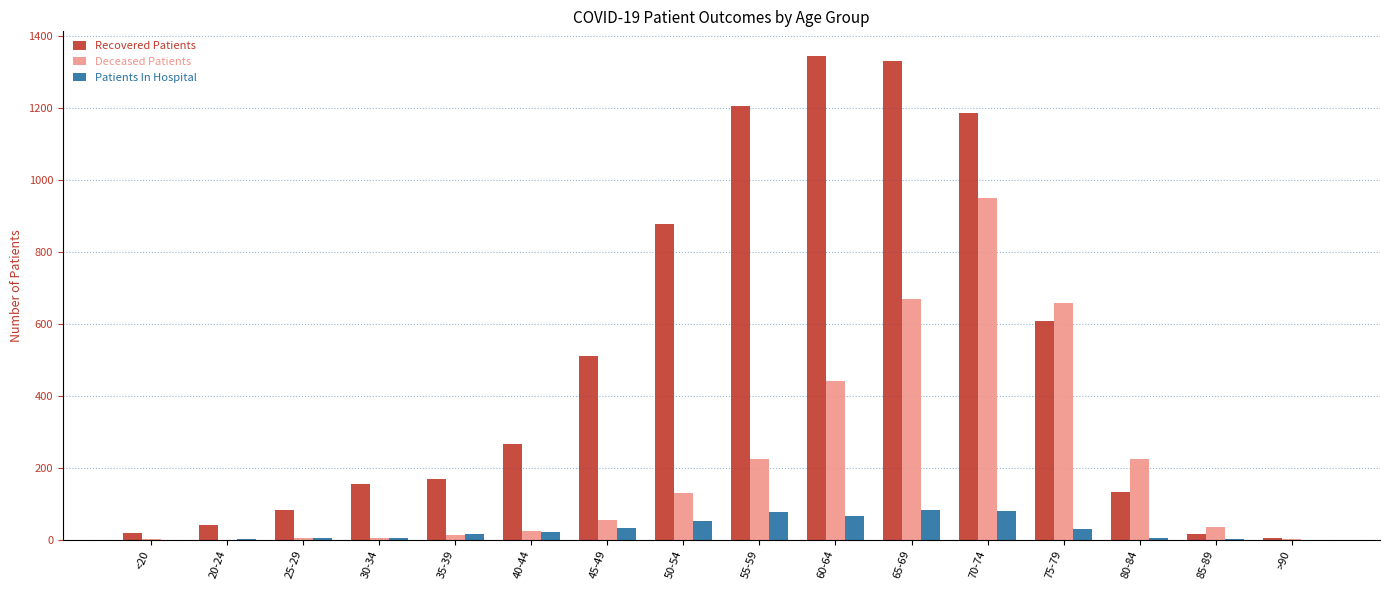

What is the sum of all Patients In Hospital values?

479